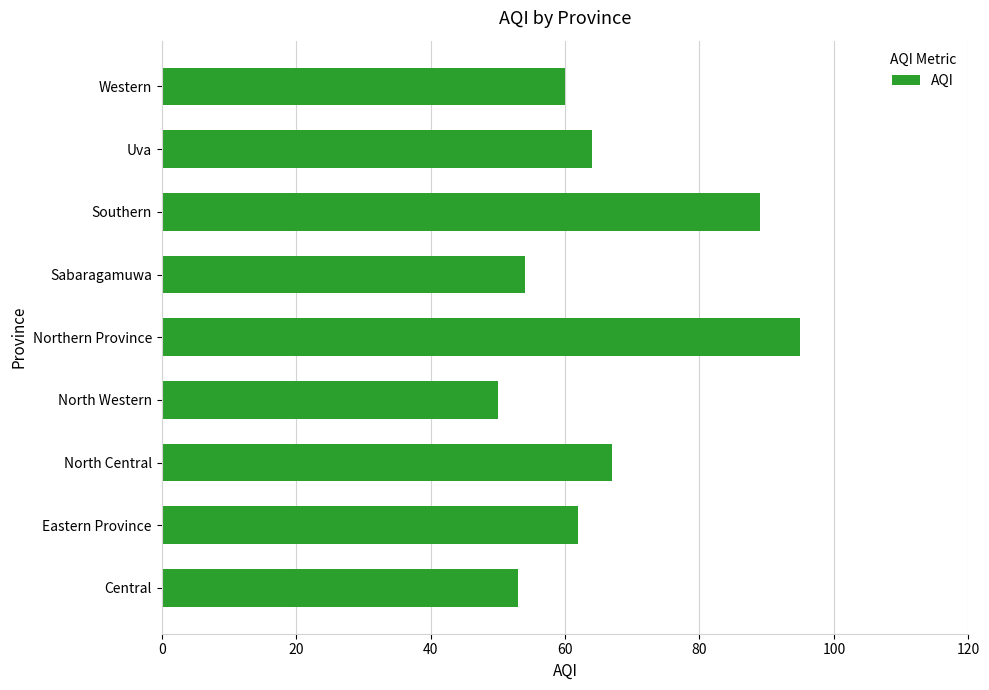

List the labels in order of value, smallest first.

North Western, Central, Sabaragamuwa, Western, Eastern Province, Uva, North Central, Southern, Northern Province